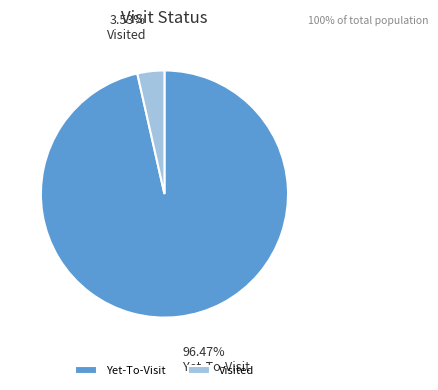

Between Yet-To-Visit and Visited, which is larger?

Yet-To-Visit